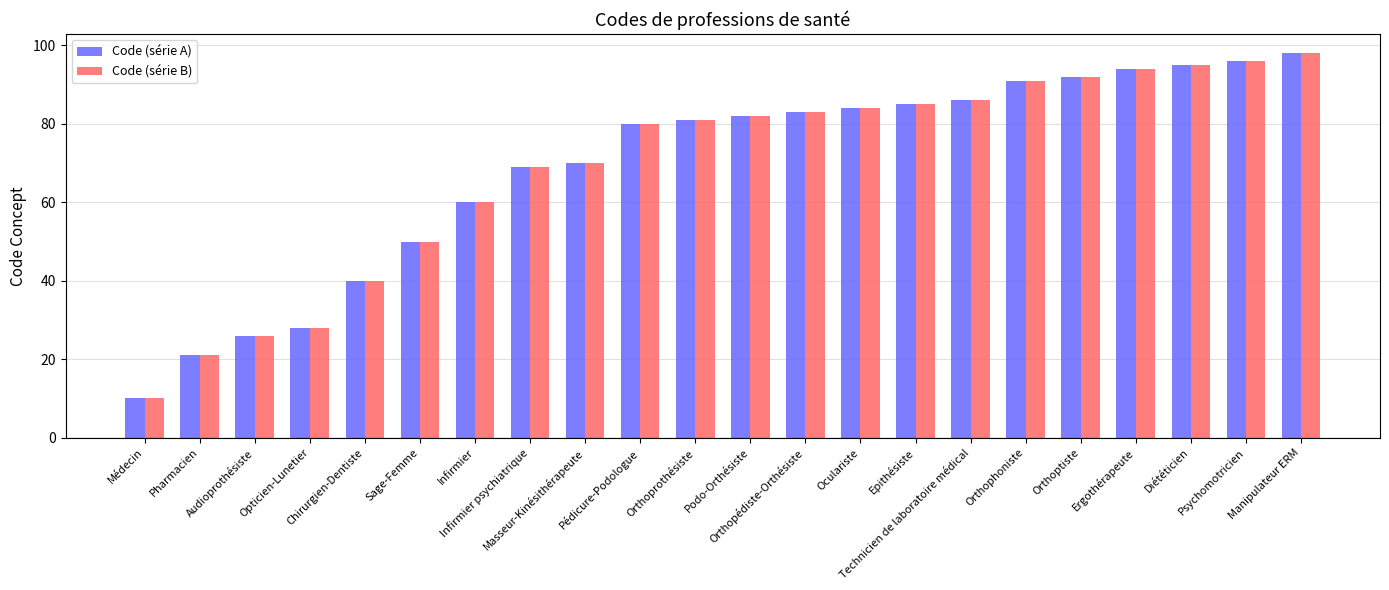

How many data points in Code (série B) are less than 82?

11